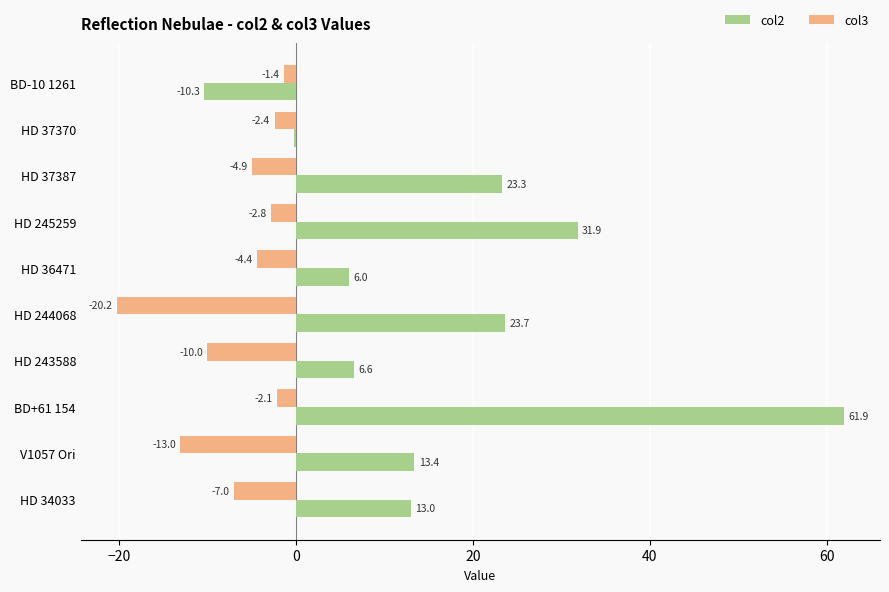

Is the value of col2 at HD 243588 greater than the value of col3 at HD 244068?

Yes